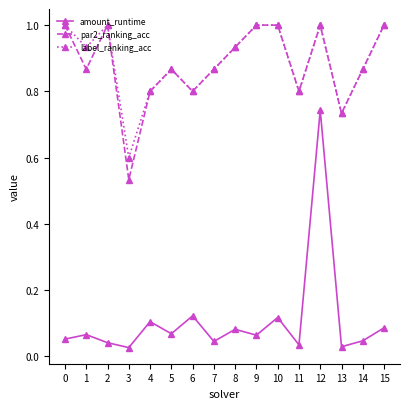

Is it true that par2_ranking_acc equals 1.0 at 15?

True